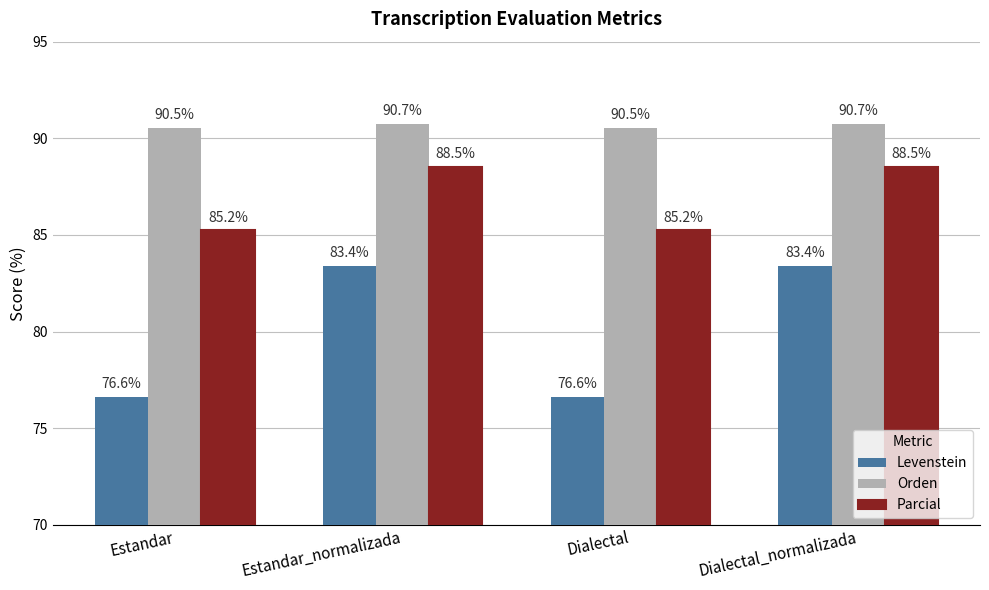

At which label does Levenstein first exceed 83?

Estandar_normalizada